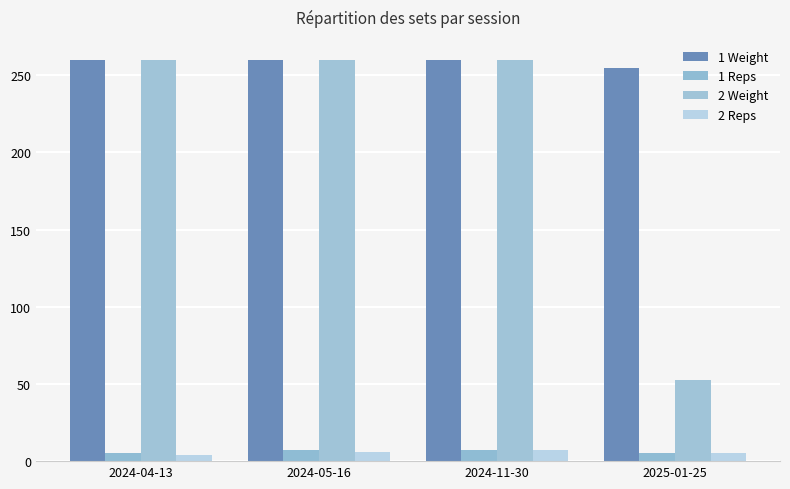

The 2 Reps series shows 4.0 at 2024-04-13. True or false?

True